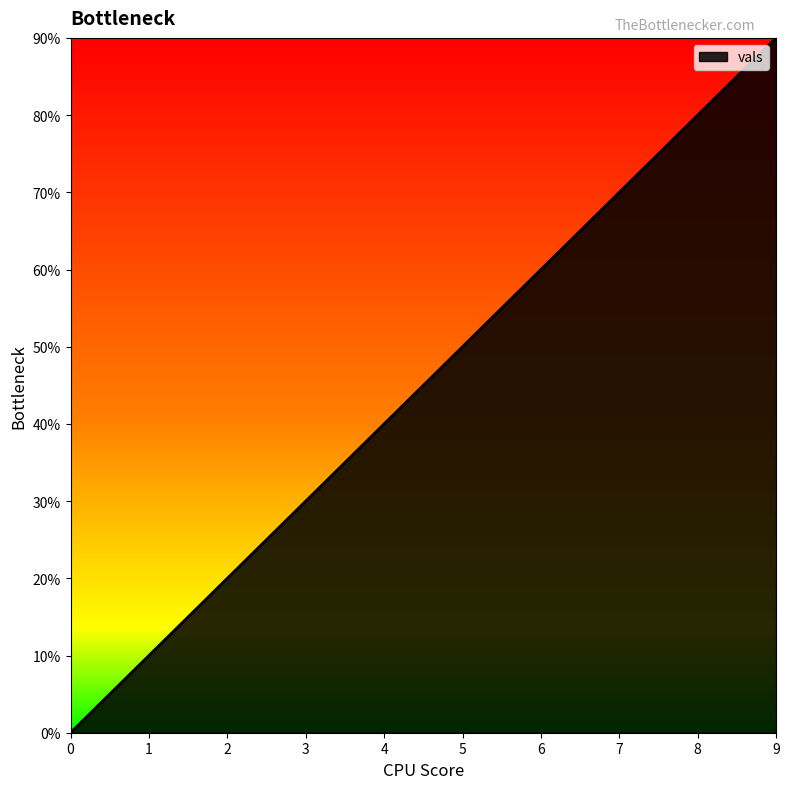

Does the chart have visible grid lines?

No